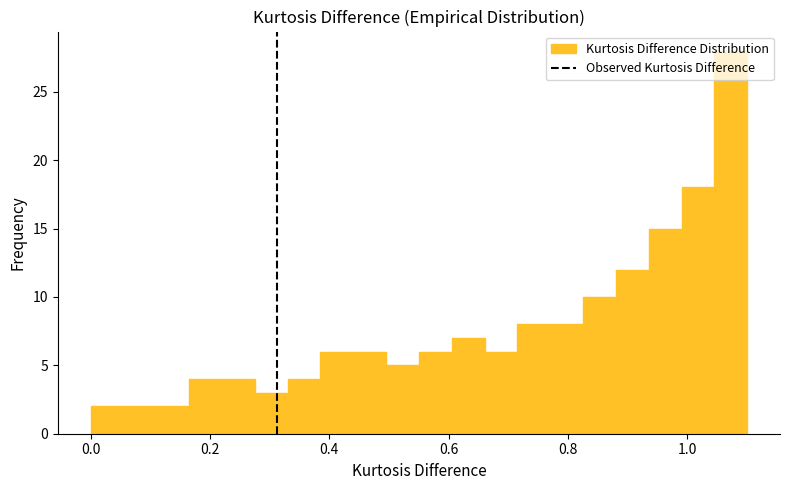

Read against the x-axis, roughly where is the centre of the tallest bar?

1.08